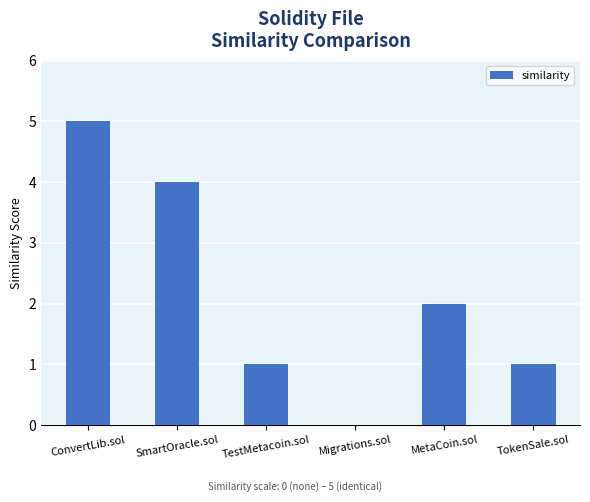

Reading left to right, extract all data points from this chart.

5	4	1	0	2	1